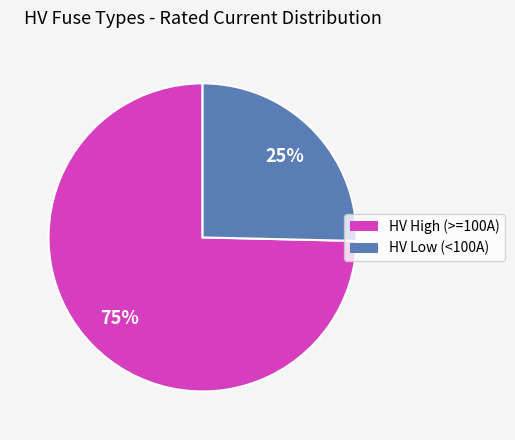

The HV High (>=100A) slice represents 75% of the pie. True or false?

True